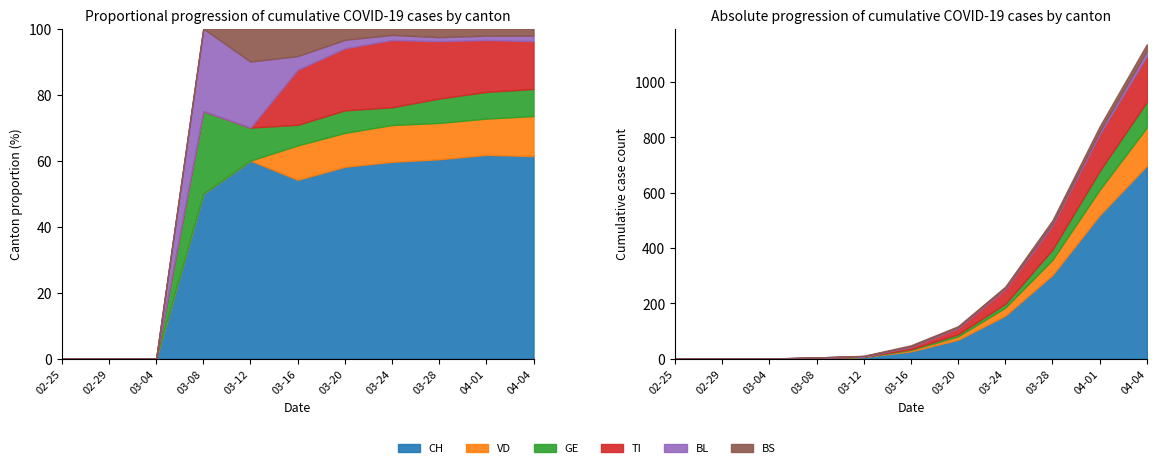

Does the chart have visible grid lines?

No